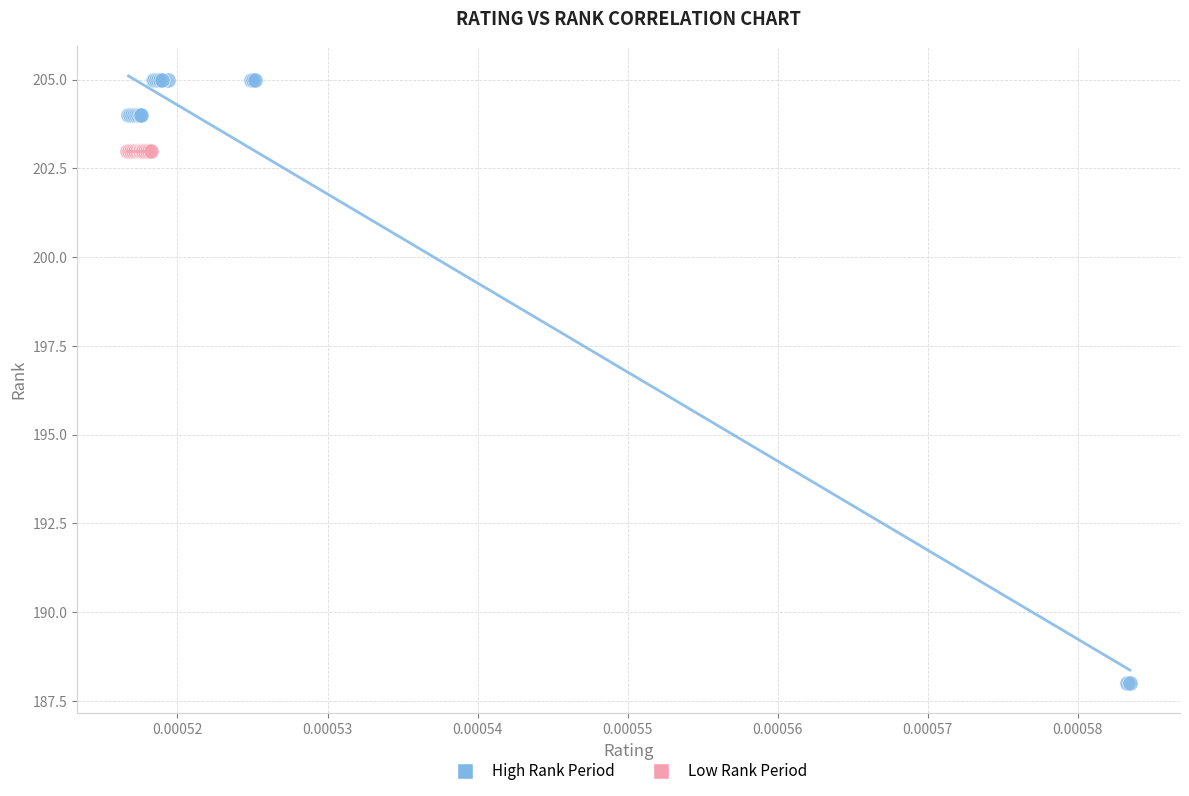

Which series contains the highest Y value?

High Rank Period